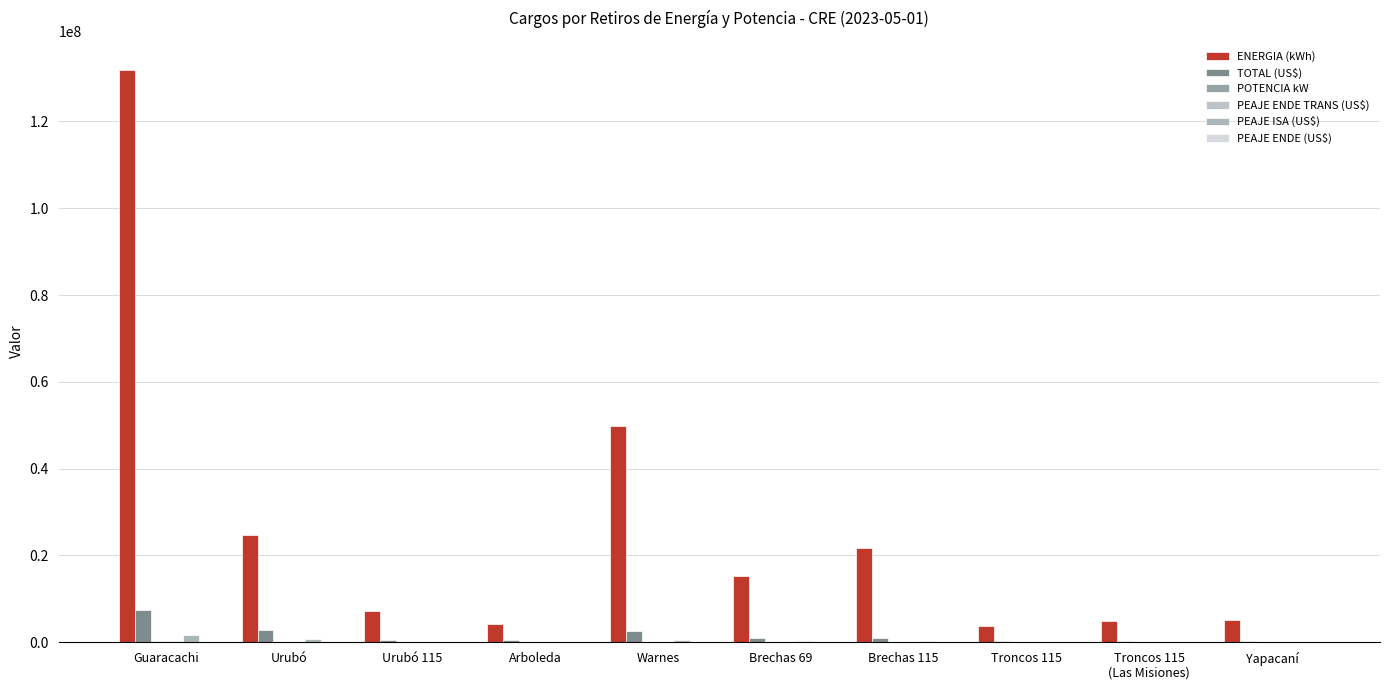

What is the total value across all series at Yapacaní?

5618162